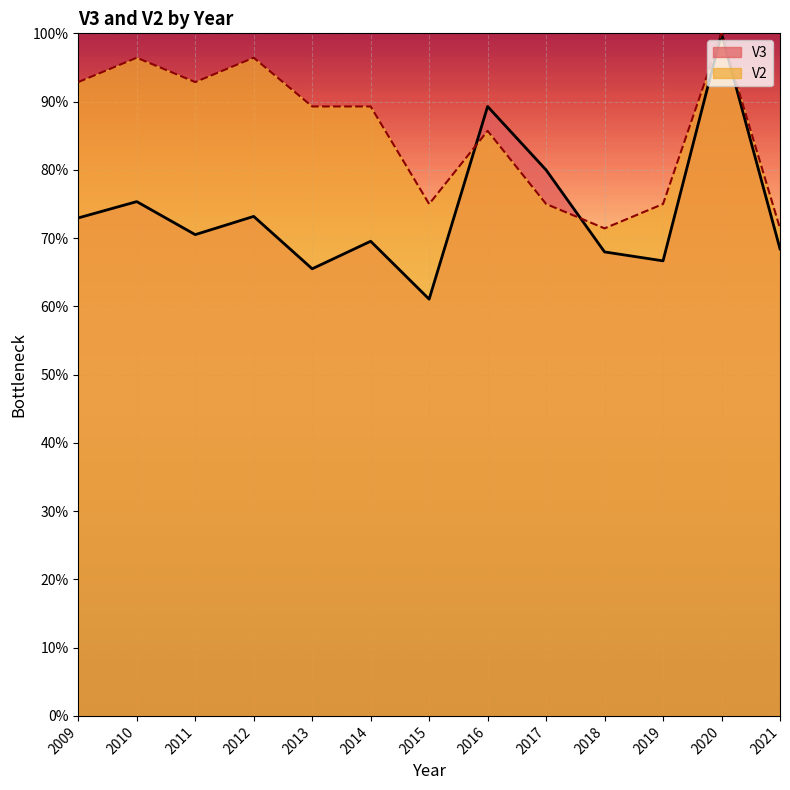

What is the value of the V2 point at the 12th from the left?

100.0